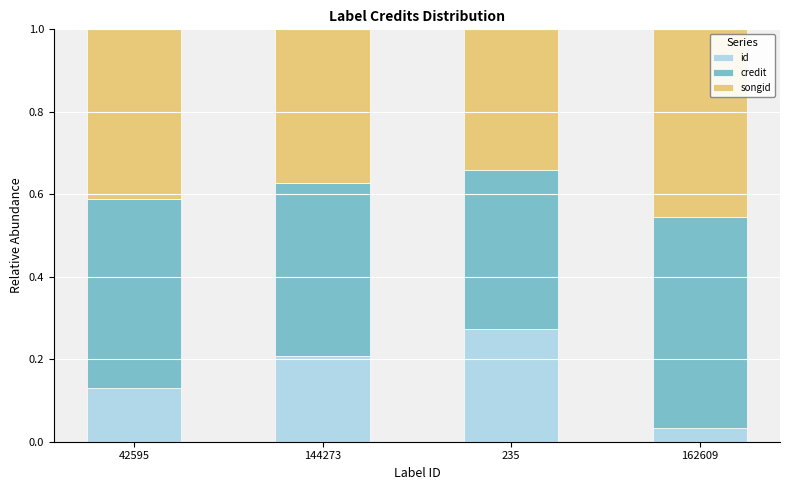

Count the number of categories in the chart.

4